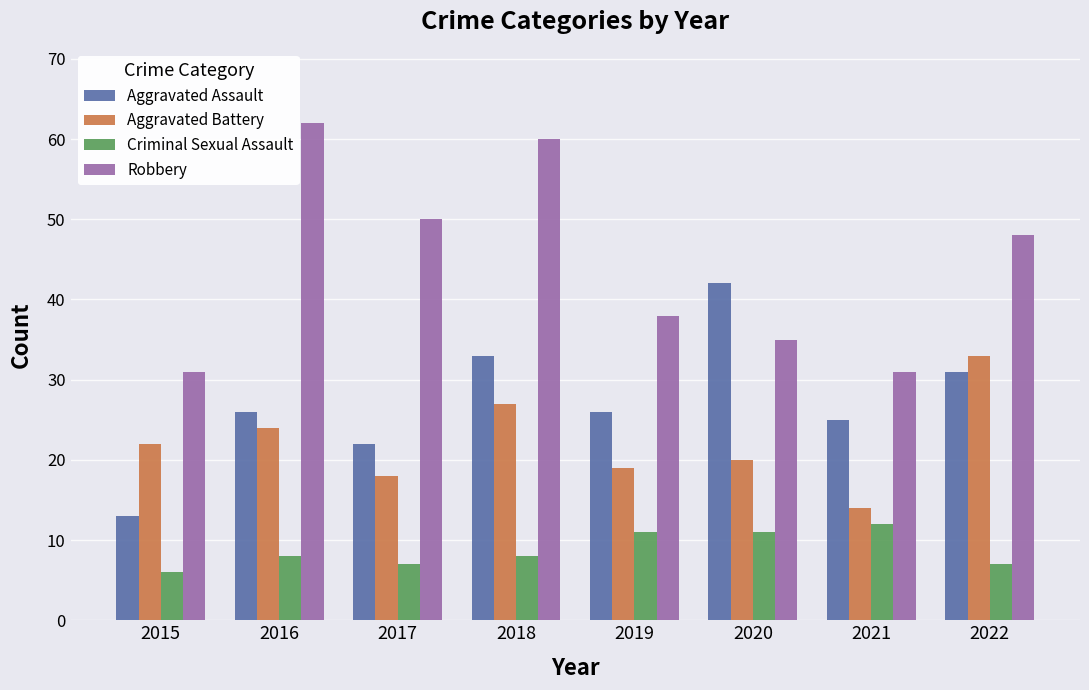

What is the value of the Aggravated Battery bar at the 3rd from the left?

18